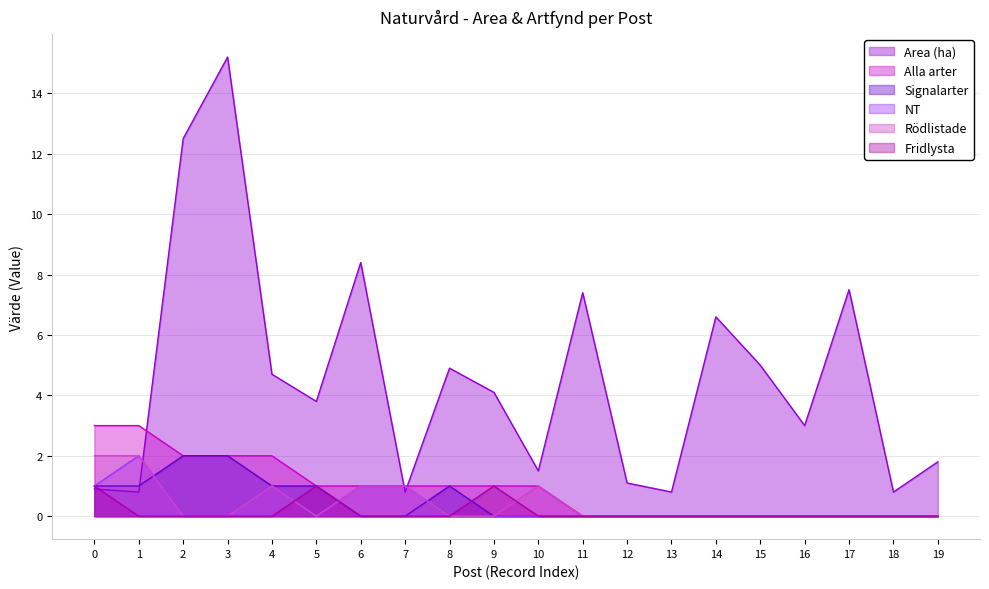

At how many categories does at least one series exceed 4?

10